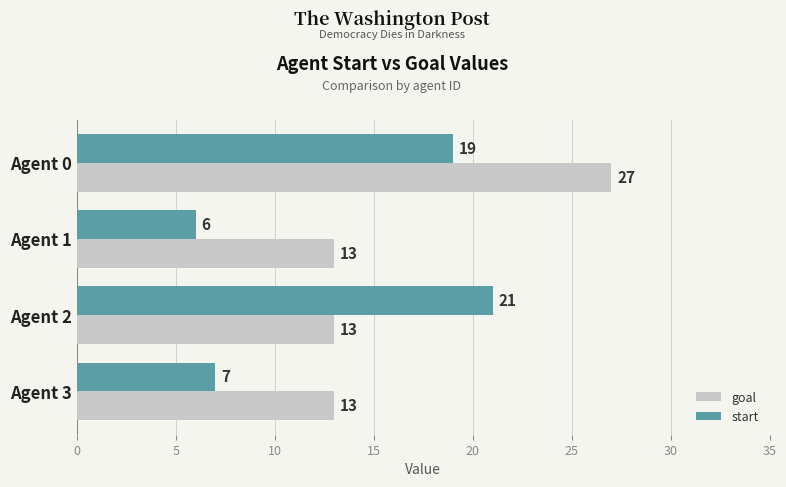

What are all the series names shown in the legend?

goal, start